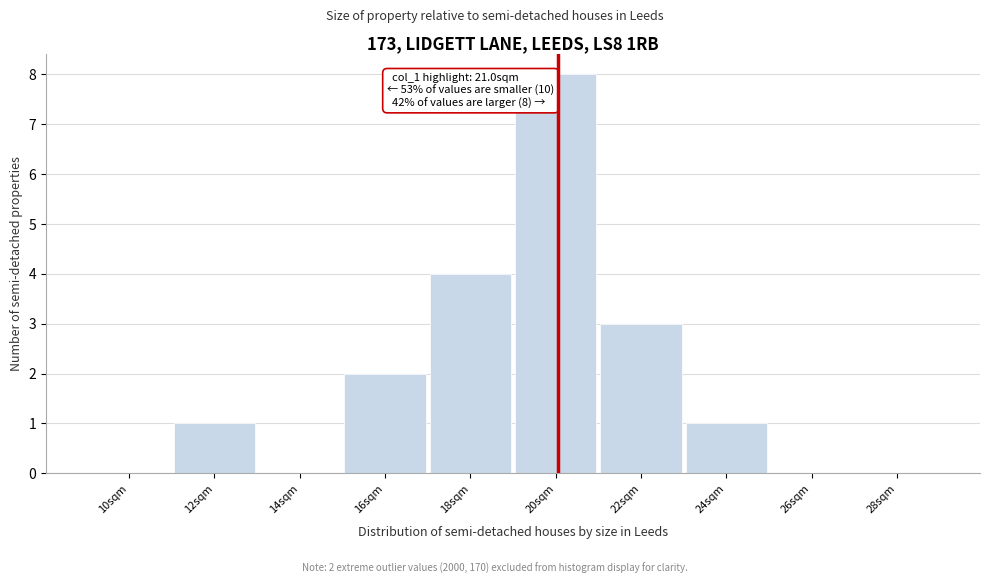

Reading left to right, extract all data points from this chart.

10sqm=0	12sqm=1	14sqm=0	16sqm=2	18sqm=4	20sqm=8	22sqm=3	24sqm=1	26sqm=0	28sqm=0